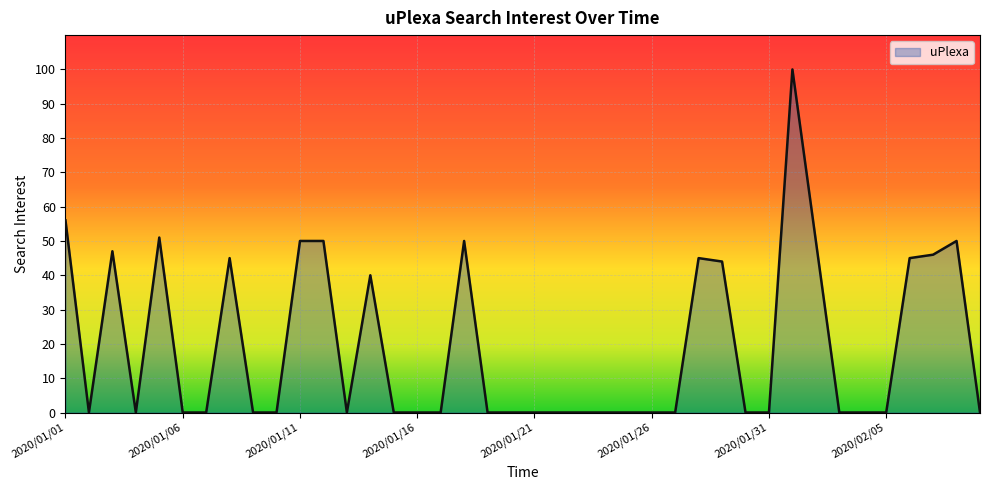

Does the chart display data point markers on the line(s)?

No